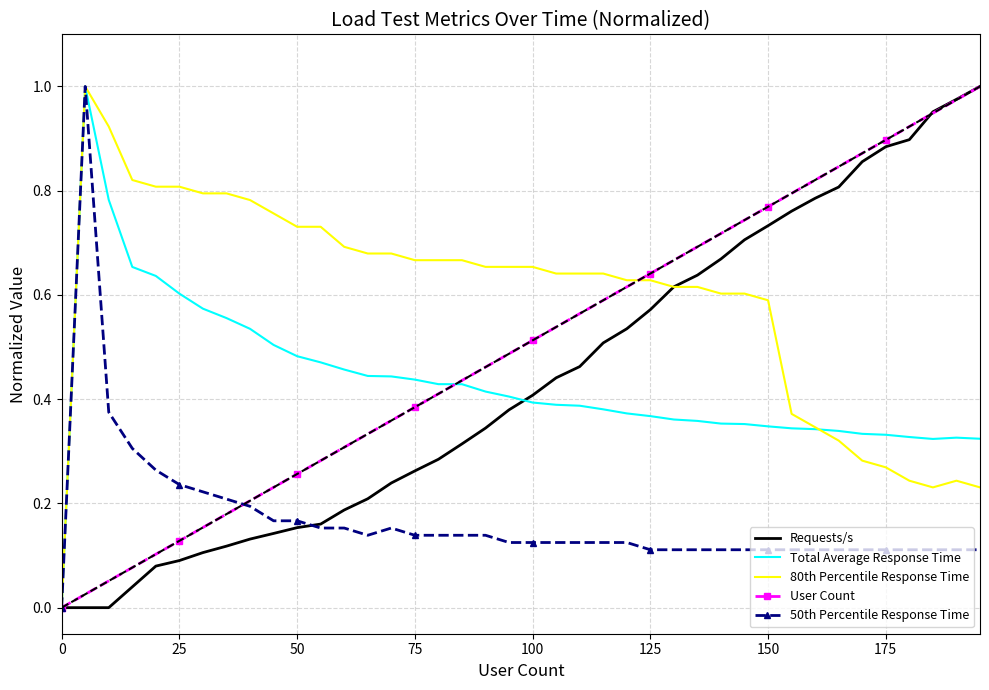

Which series has the largest total across all categories?

80th Percentile Response Time